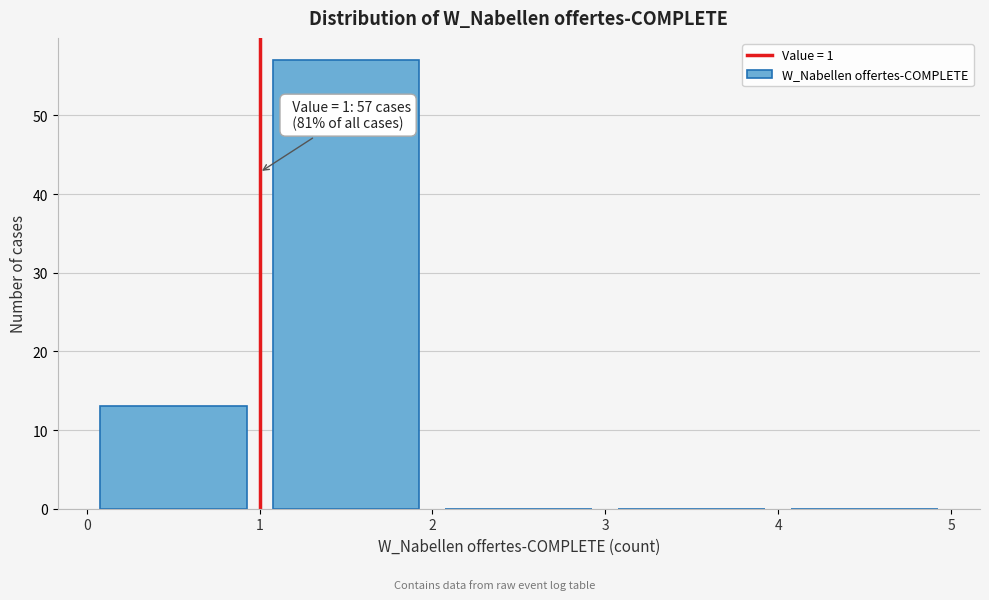

Which range on the x-axis has the tallest bar?

1 to 2